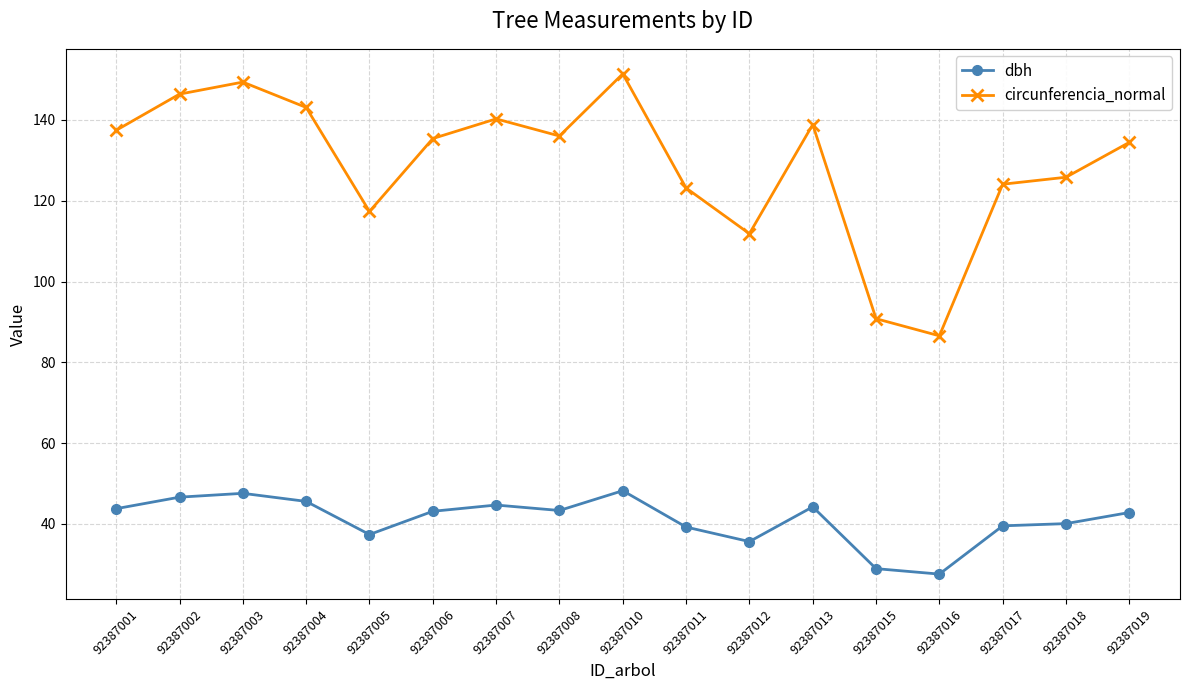

Where is the first local minimum for circunferencia_normal?

92387005